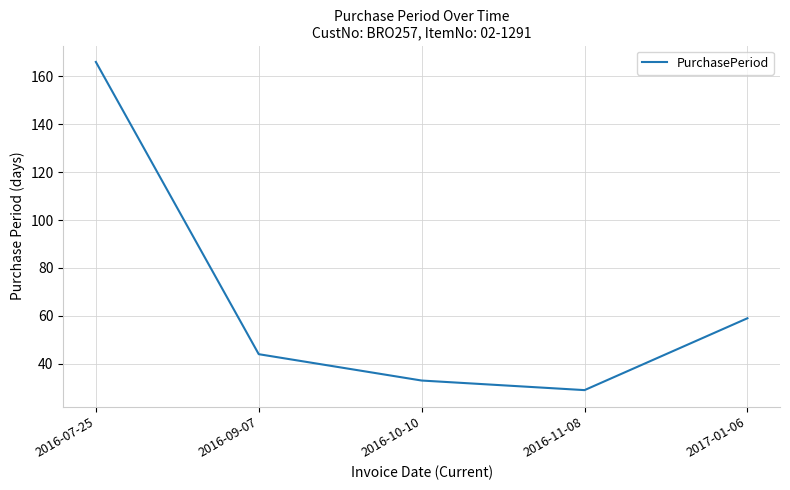

At which category does the data reach its first local valley?

2016-11-08